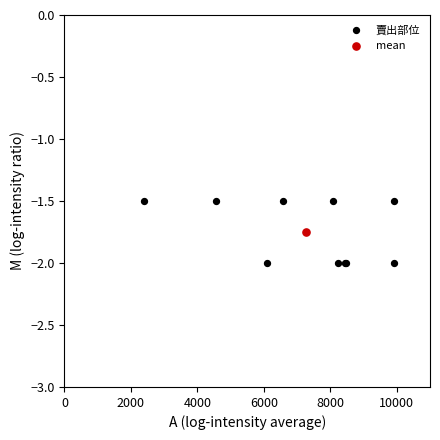

What are all the series names shown in the legend?

賣出部位, mean